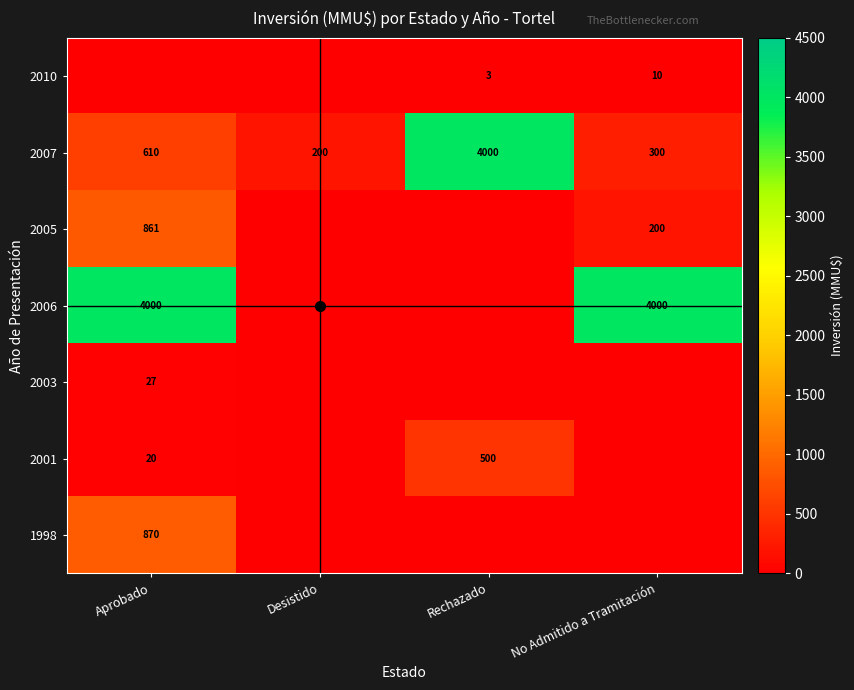

At which label is Rechazado closest to 2000?

2001